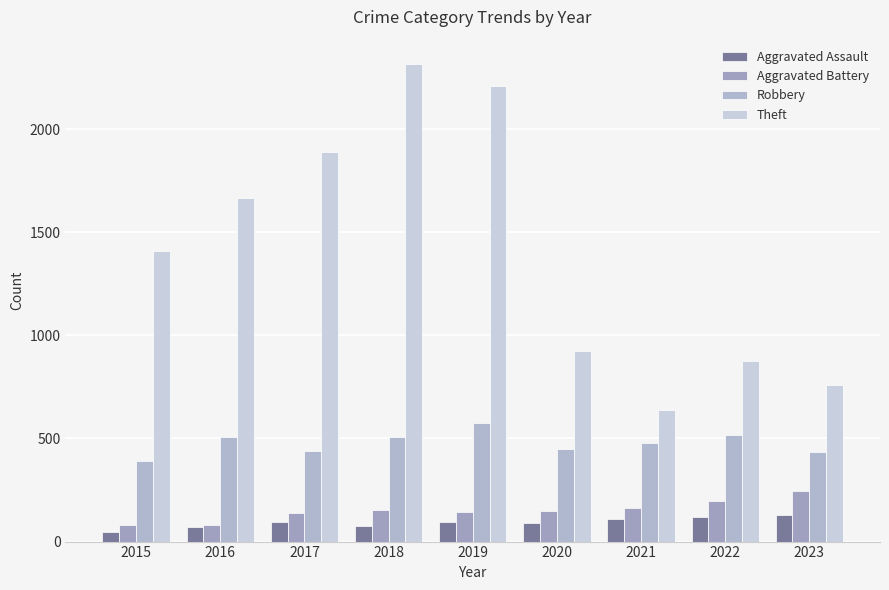

Reading left to right, transcribe all the data shown in this chart.

Aggravated Assault: 46	71	95	75	97	91	110	119	129
Aggravated Battery: 81	81	139	151	145	148	161	198	243
Robbery: 391	507	440	509	575	448	479	518	433
Theft: 1410	1667	1888	2318	2208	922	636	876	760